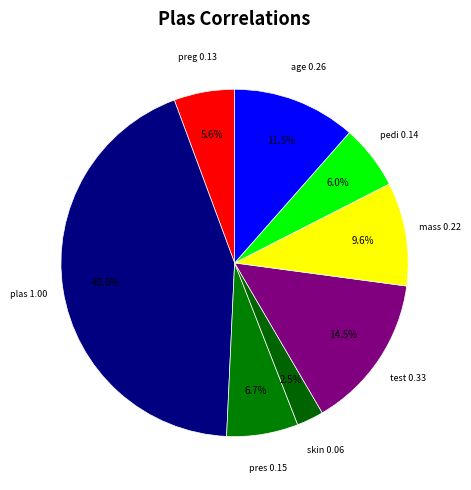

What is the largest slice in the pie chart?

plas